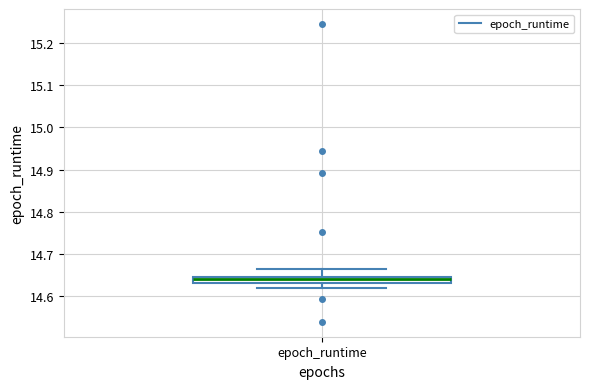

Where is the upper edge of the box for epoch_runtime on the y-axis? The values are not printed on the chart, so give them approximately, as read against the axis.

14.65